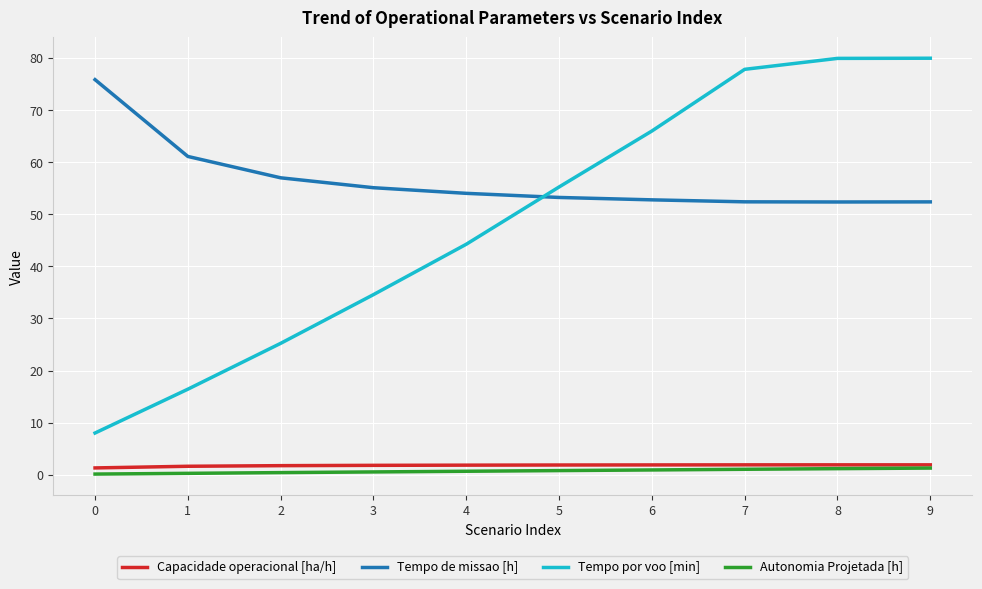

What is the greatest value displayed?

80.0